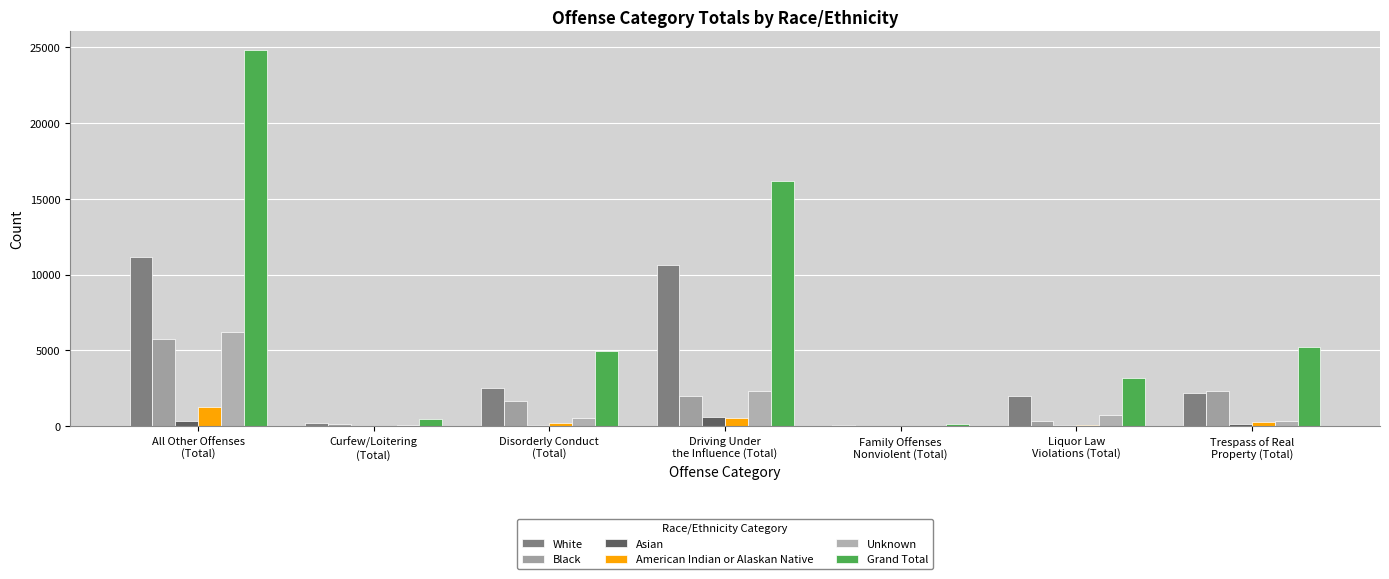

Count the number of data series in this chart.

6